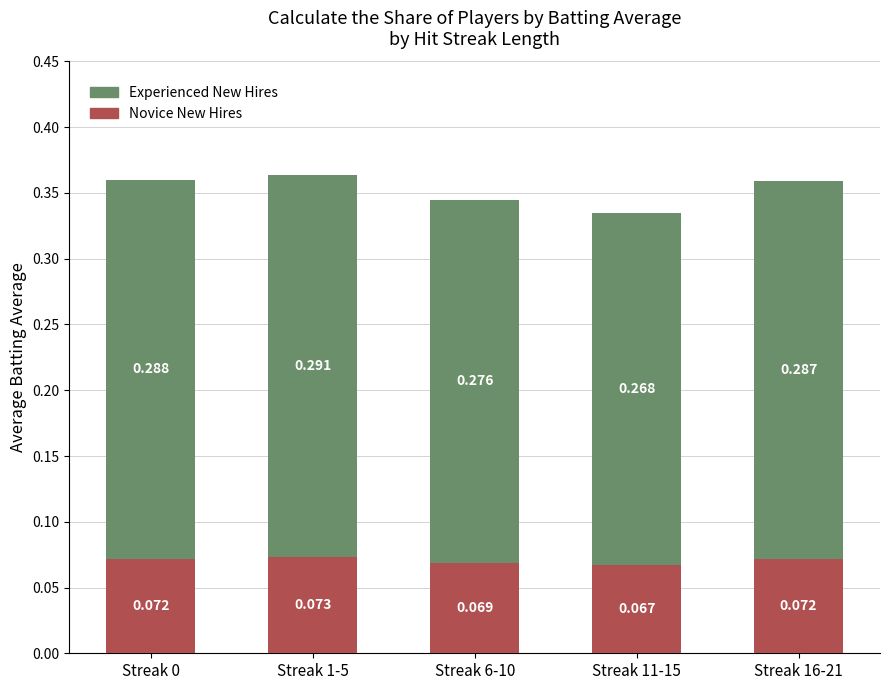

True or false: Novice New Hires has a value of 0.1 at Streak 16-21.

False